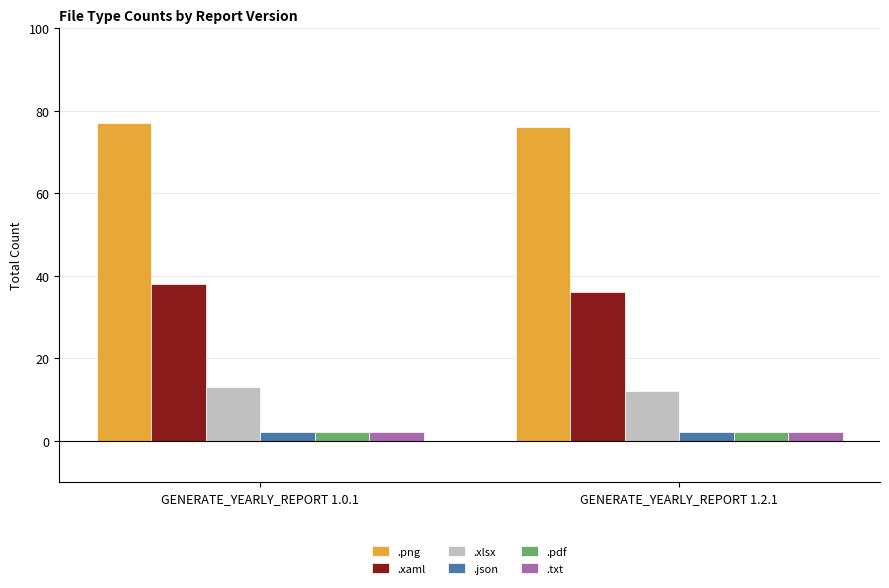

Which series has the largest total across all categories?

.png